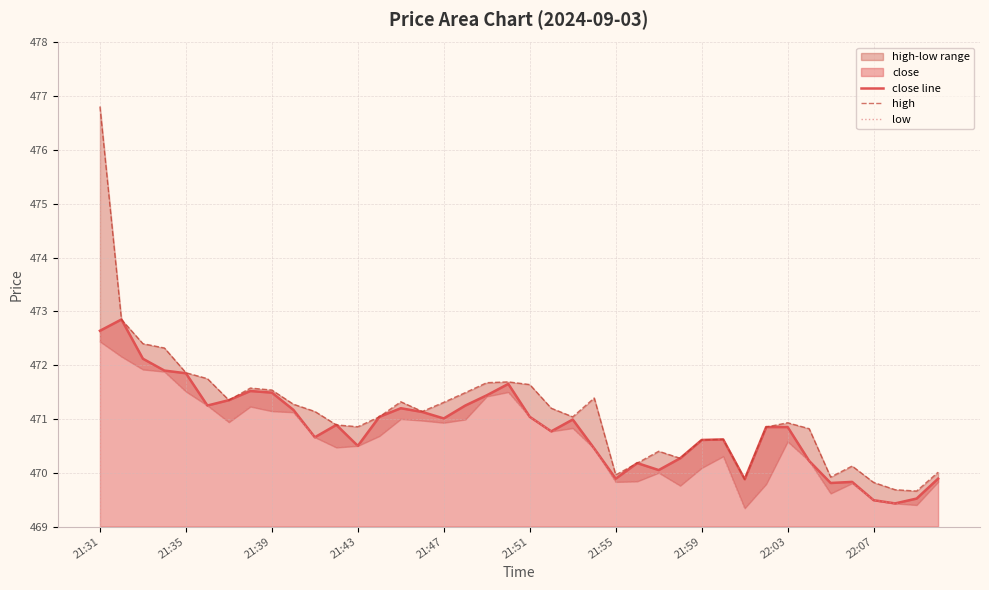

Which series has the largest total across all categories?

high